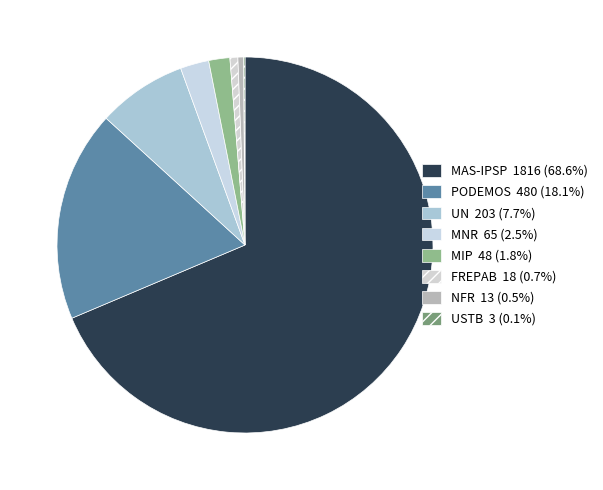

Rank the categories by value from lowest to highest.

USTB, NFR, FREPAB, MIP, MNR, UN, PODEMOS, MAS-IPSP